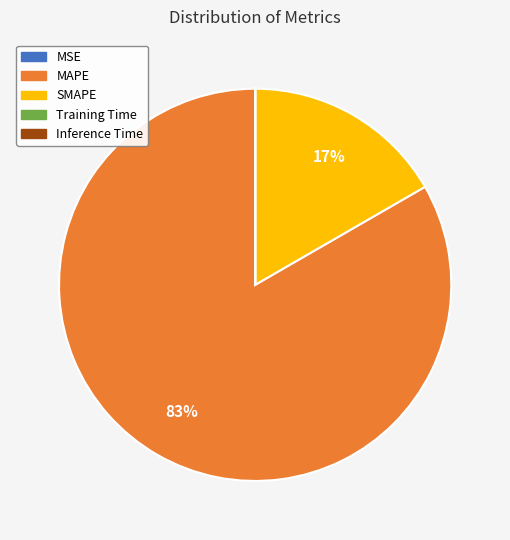

True or false: MAPE accounts for 76% of the total.

False